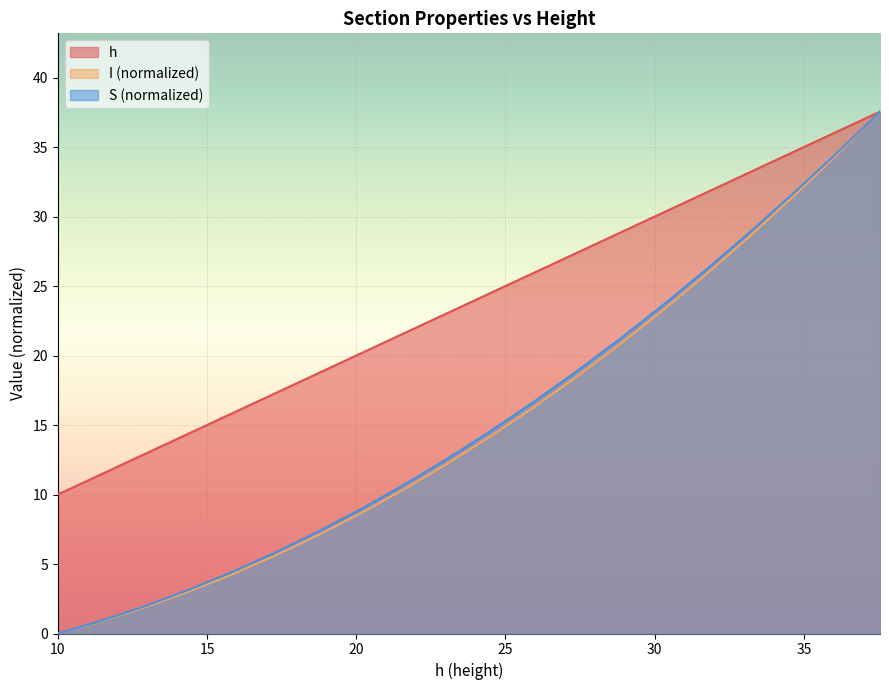

What is the average value of the h series?

23.8